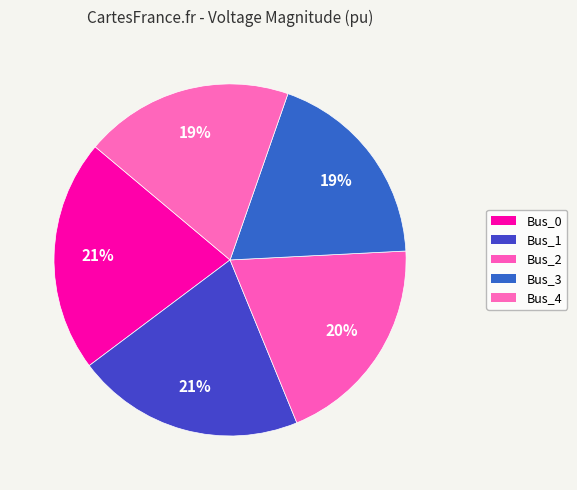

How much of the chart is everything except Bus_1?

79.1%